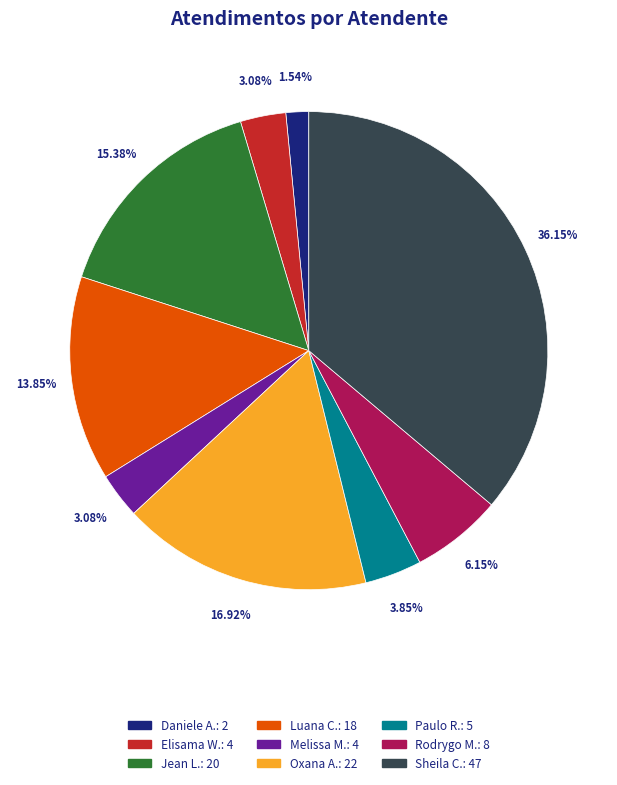

Is there a majority slice in this chart?

No